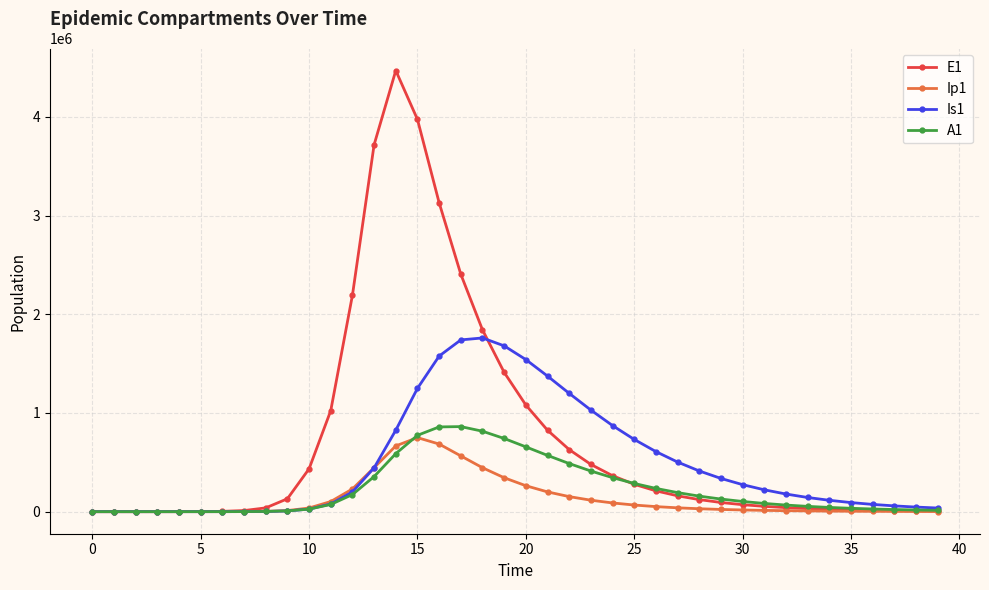

What are all the series names shown in the legend?

E1, Ip1, Is1, A1